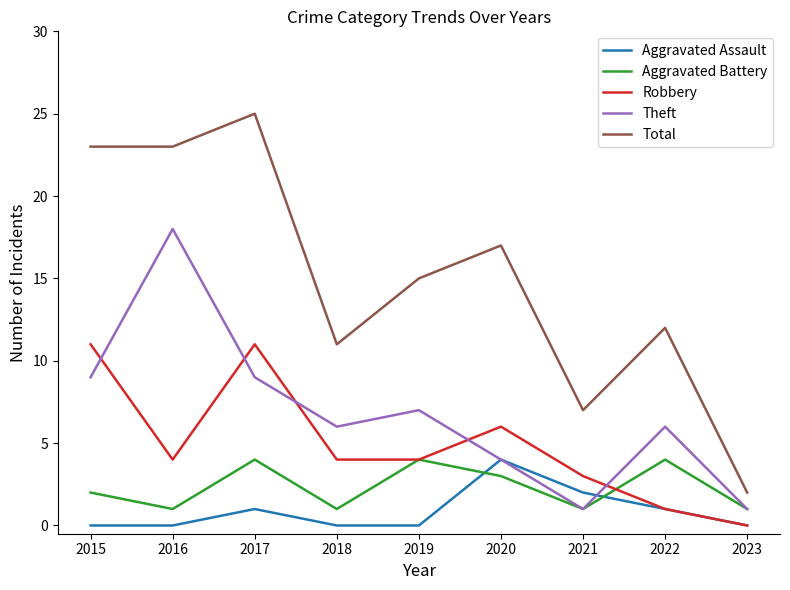

The Total series shows 29 at 2020. True or false?

False